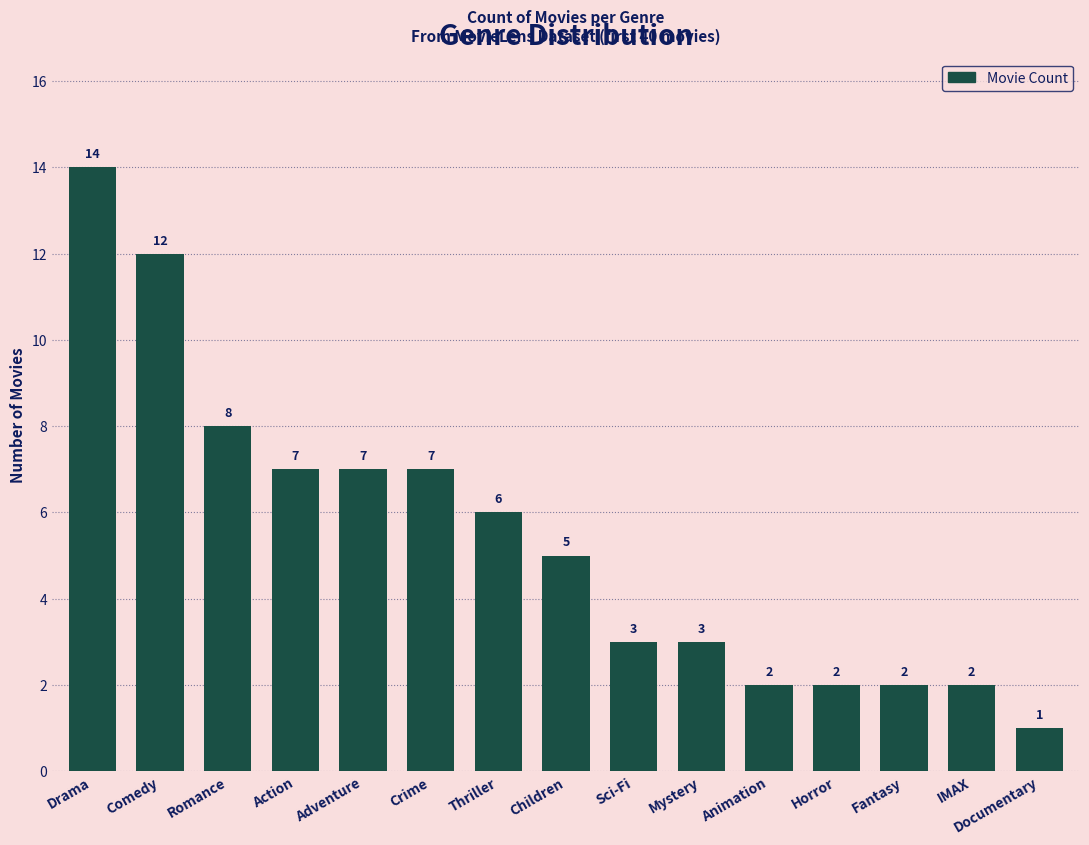

The value at Action is 4. True or false?

False